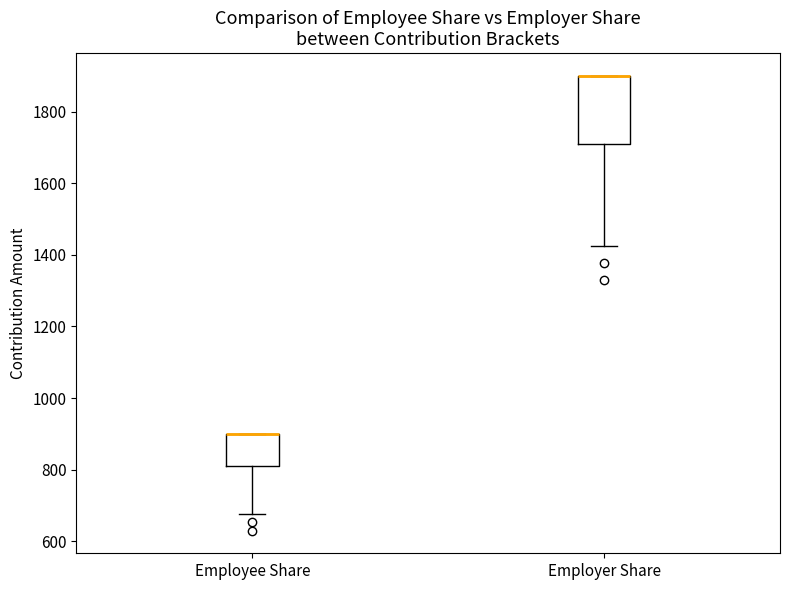

Where does the lower whisker of the box for Employee Share end on the y-axis? The values are not printed on the chart, so give them approximately, as read against the axis.

680